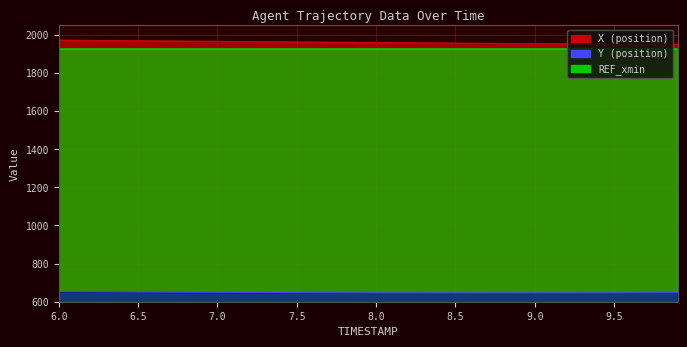

True or false: Y and X cross at least once.

False